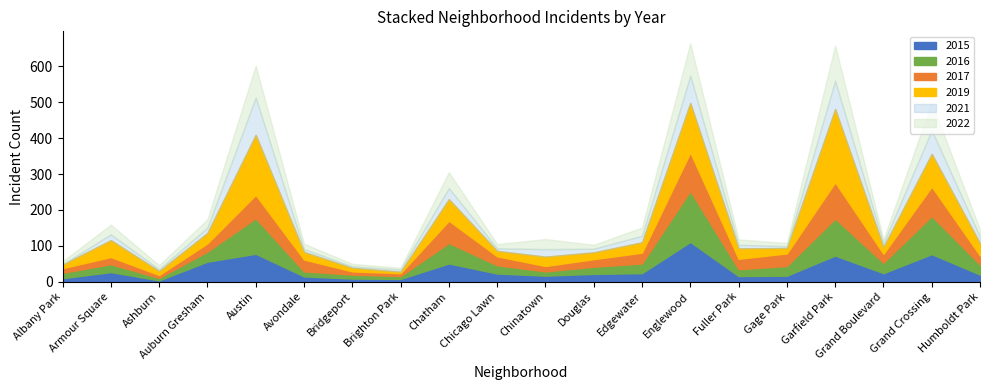

In 2015, how many points are higher than both neighbors (excluding endpoints)?

6